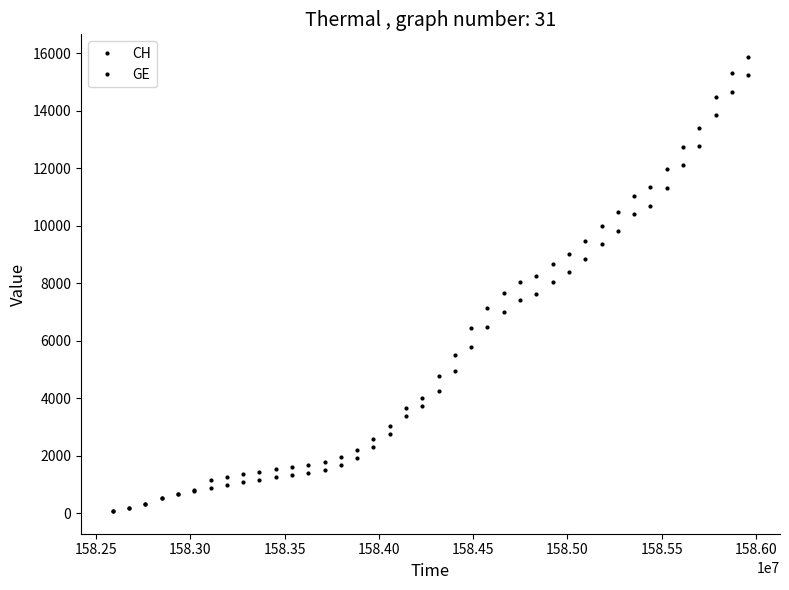

How many lines are shown in the chart?

2